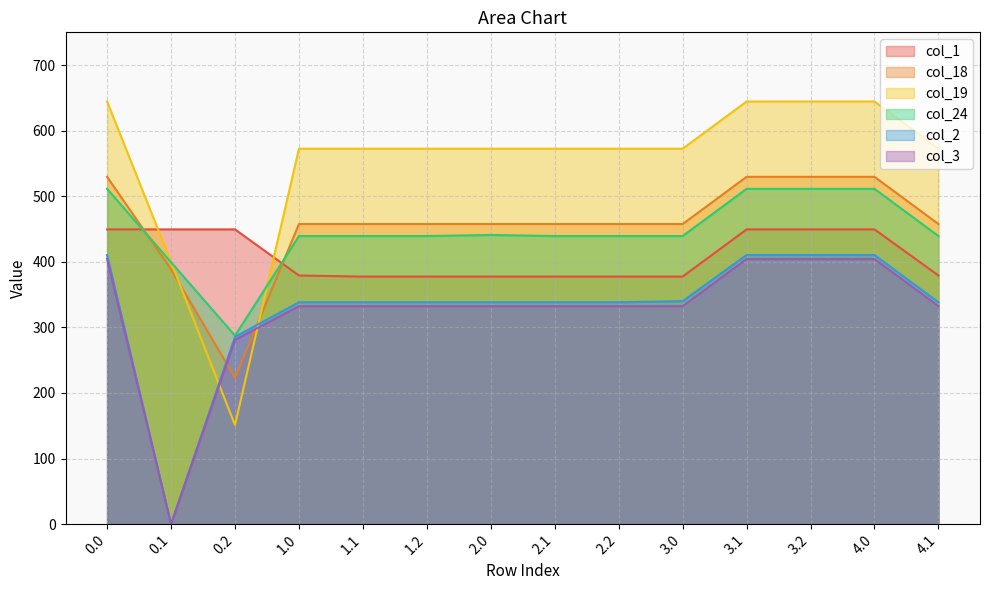

How many lines are shown in the chart?

6